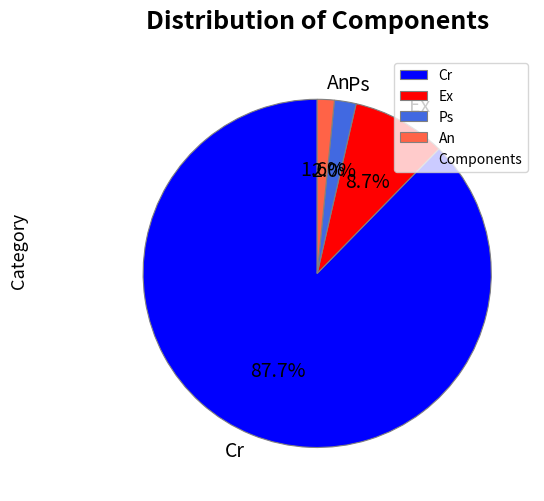

To the nearest percent, what is the difference between the Ex and Ps slice percentages?

7%